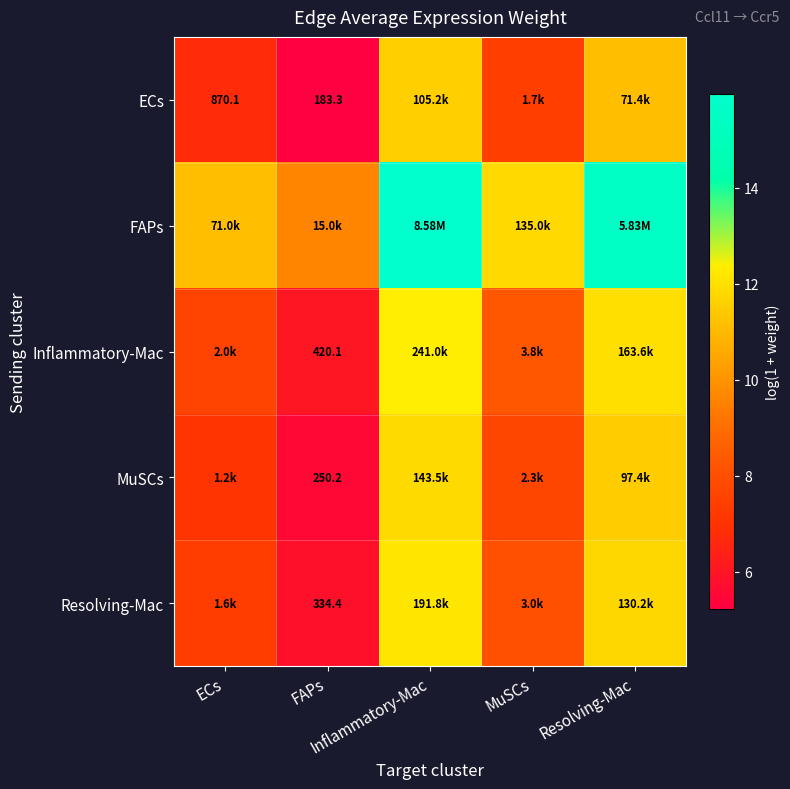

At ECs, list the series in order from smallest to largest.

ECs, MuSCs, Resolving-Mac, Inflammatory-Mac, FAPs